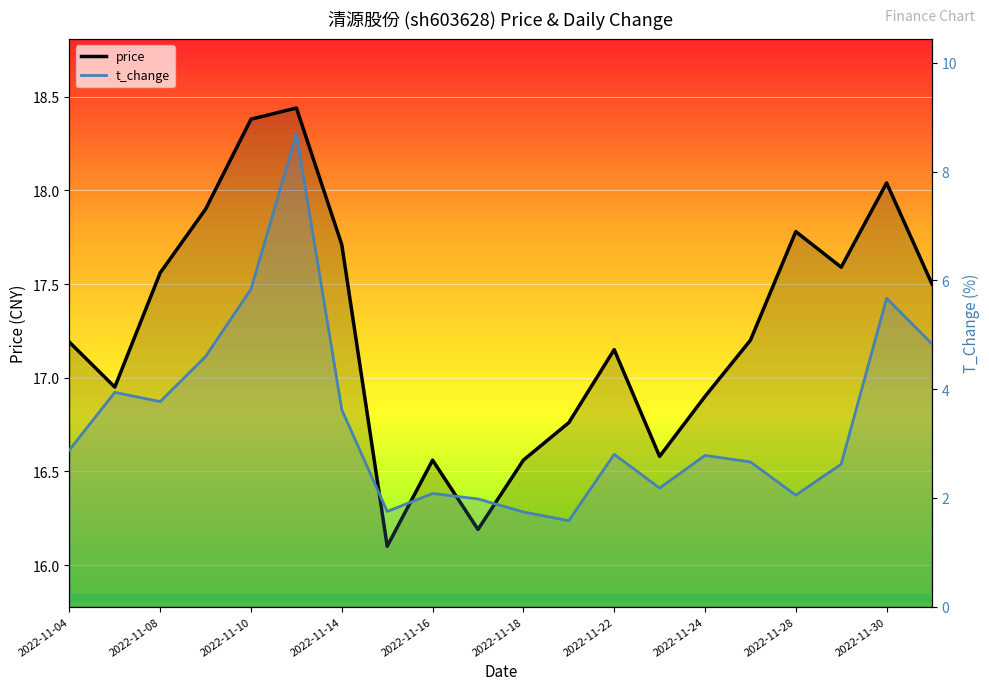

What is the value of the price point at the 19th from the left?

18.0